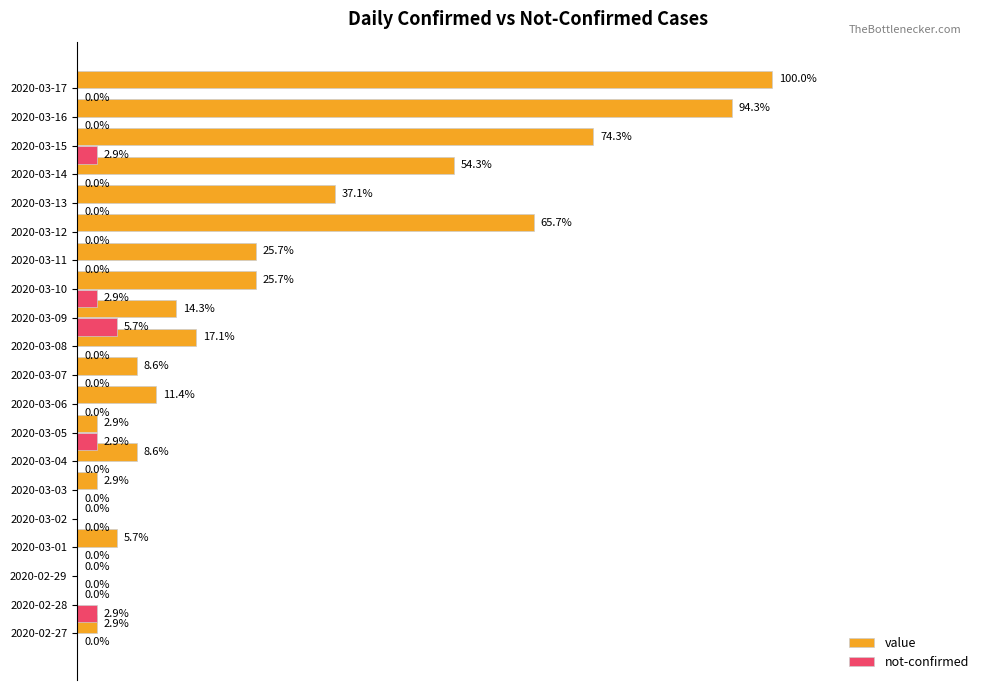

What are all the series names shown in the legend?

value, not-confirmed